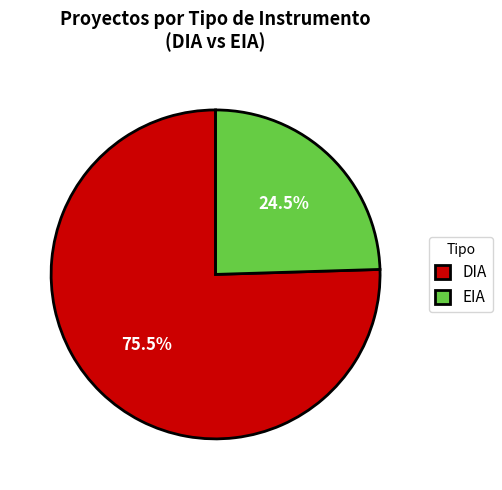

Rank the categories by value from lowest to highest.

EIA, DIA